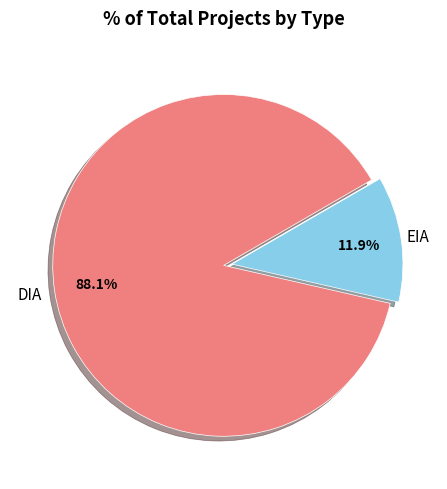

Is there a majority slice in this chart?

Yes